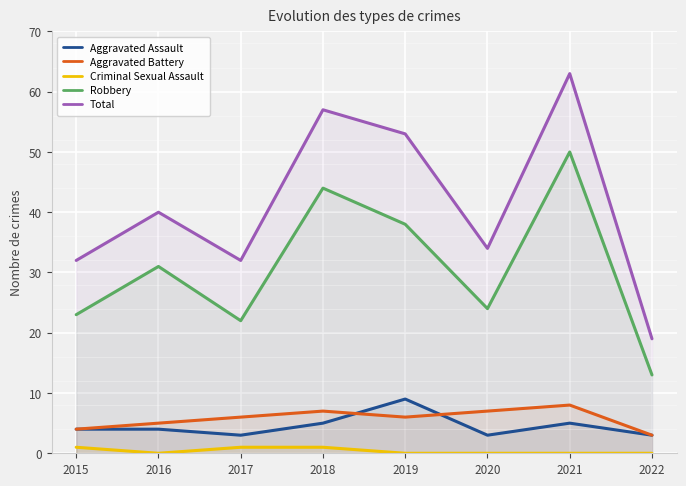

What is the approximate value of Aggravated Battery at 2015?

4